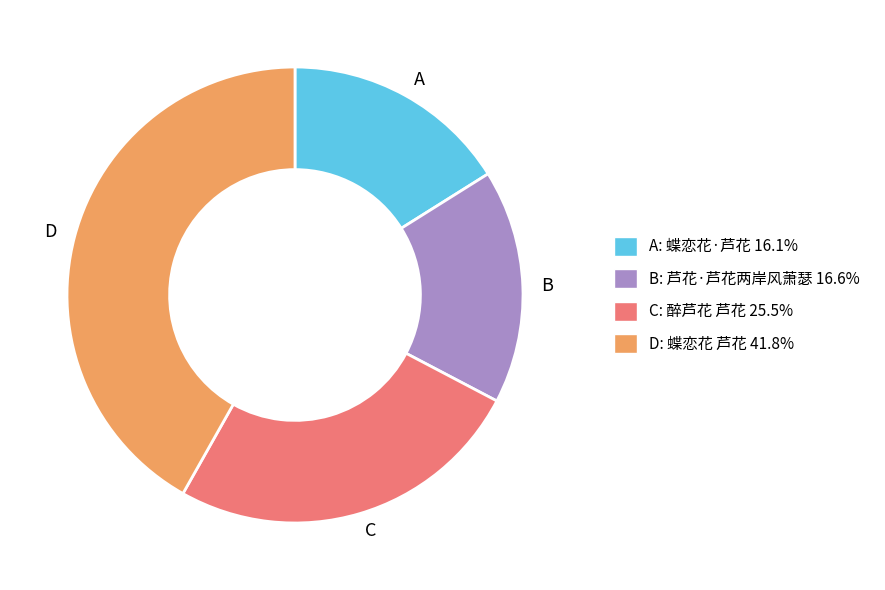

Is there any slice that represents more than half of the pie?

No